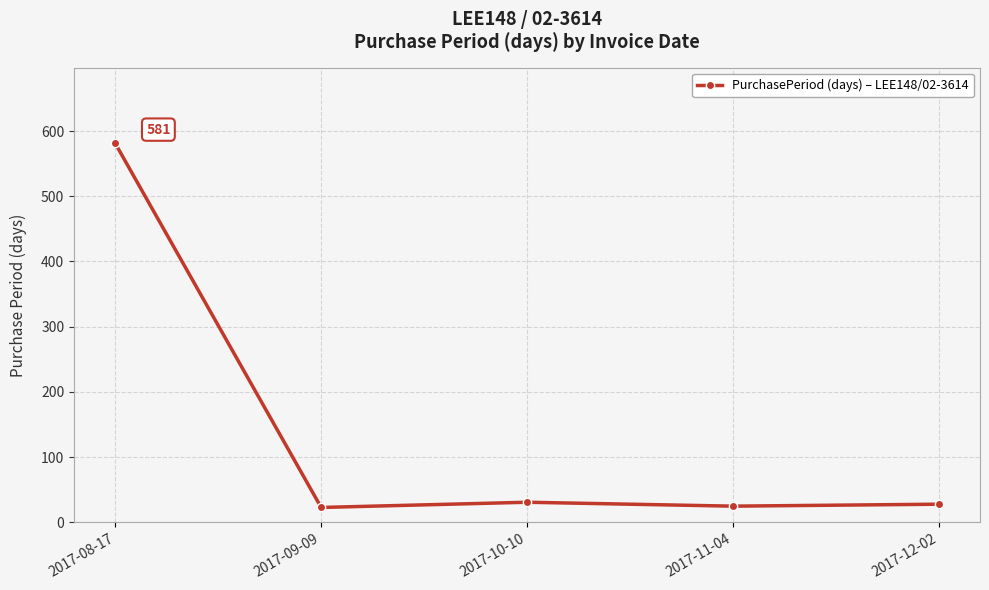

What is the sum of all values?

688